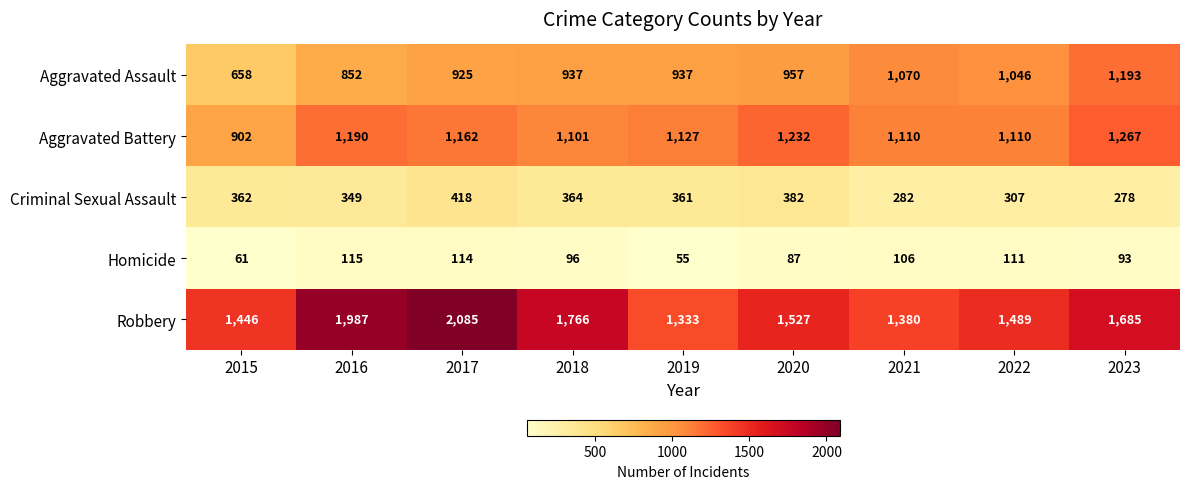

At how many categories does at least one series exceed 684?

9